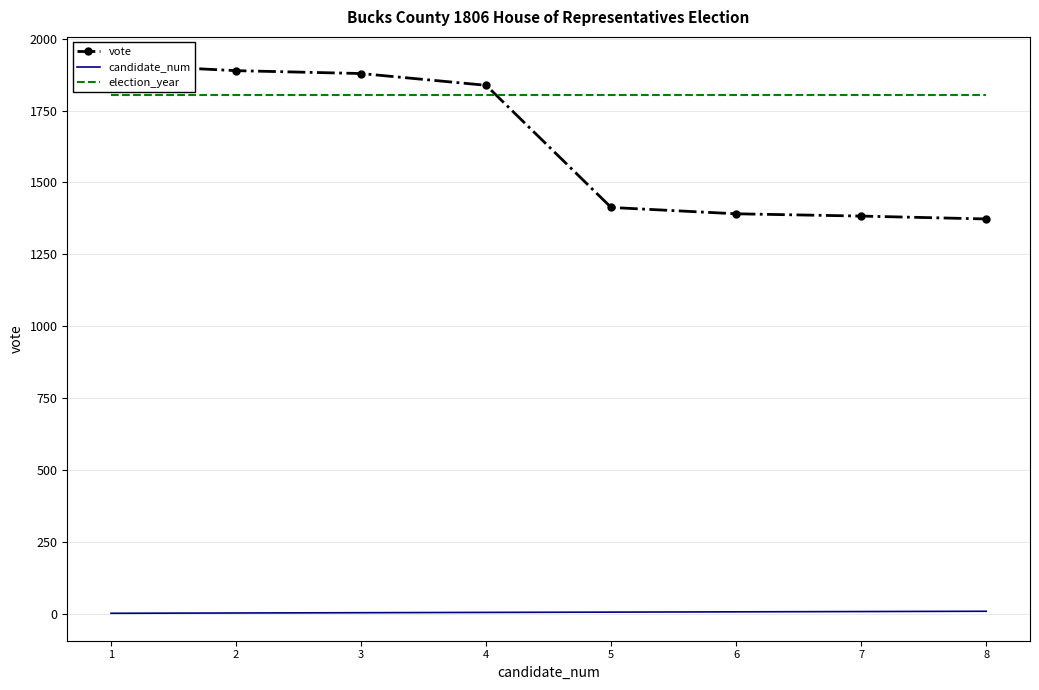

What is the sum of the candidate_num values at 2 and 7?

9